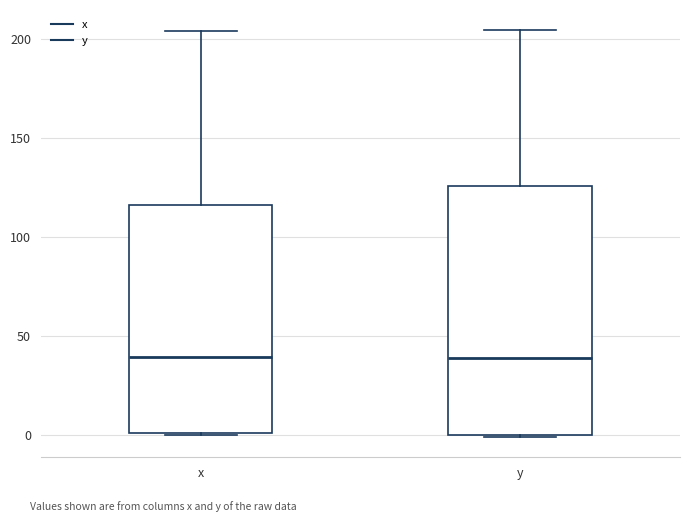

Reading left to right, read every box against the y-axis: the position of its median line, the range the box covers, and the ends of its whiskers. The values are not printed on the chart, so give them approximately, as read against the axis.

x: median 40, box 0 to 115, whiskers 0 to 205
y: median 40, box 0 to 125, whiskers 0 to 205